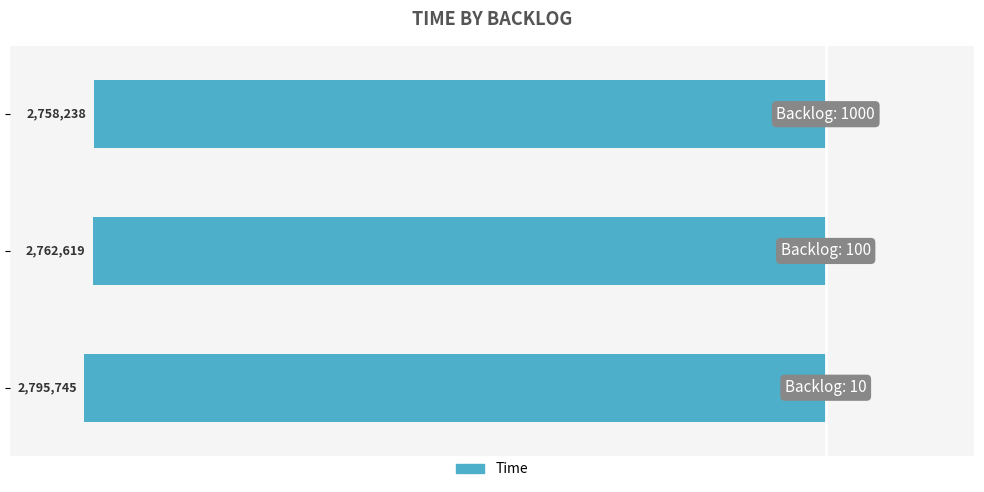

Does the chart contain any negative values?

Yes